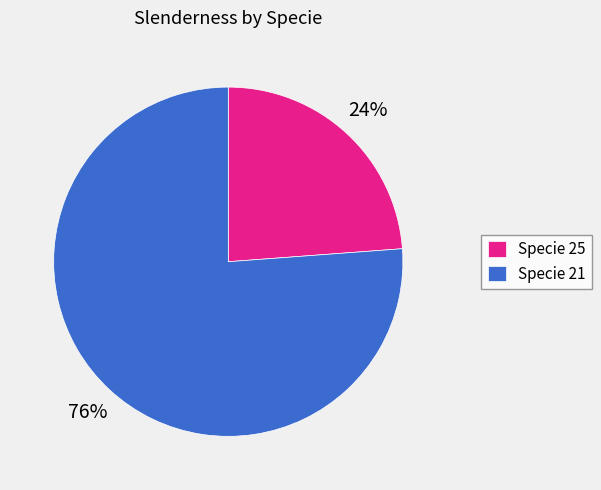

To the nearest percent, what portion does Specie 25 represent?

24%